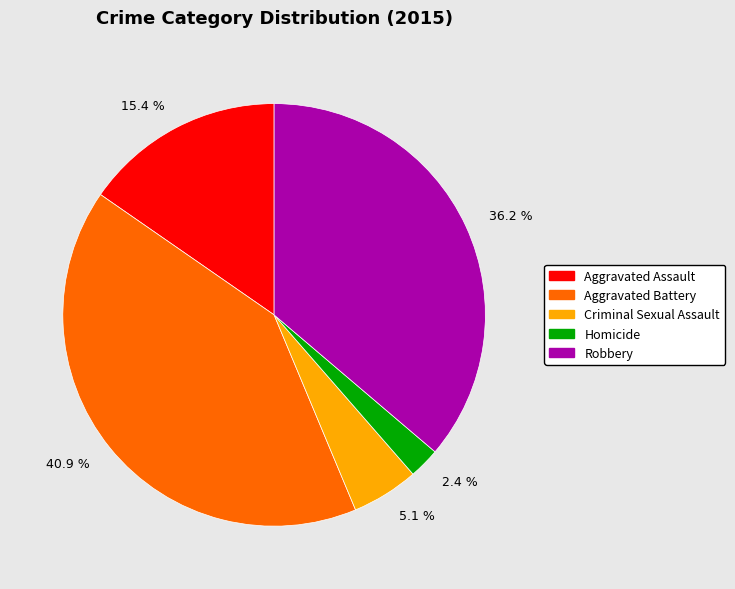

Which category has the biggest portion of the pie?

Aggravated Battery